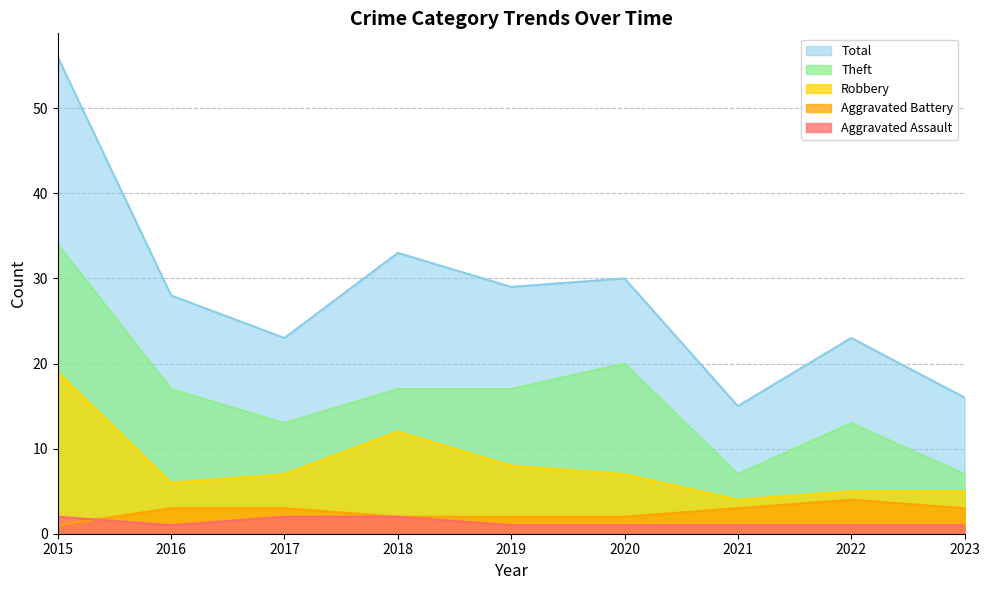

What value does the Total series have at 2021?

15